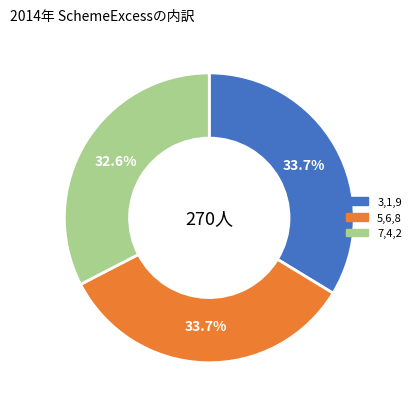

How much of the chart is everything except 7,4,2?

67.4%